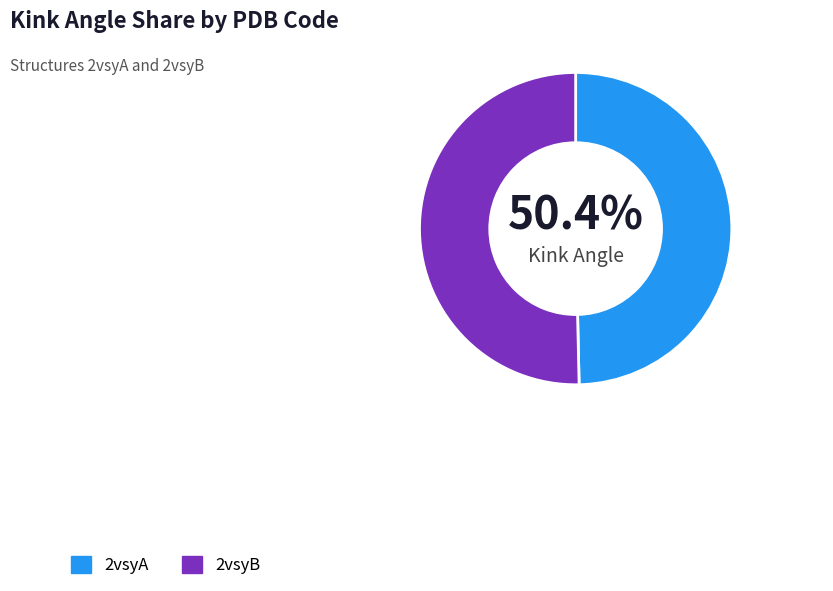

Is 2vsyB the majority of the pie?

Yes